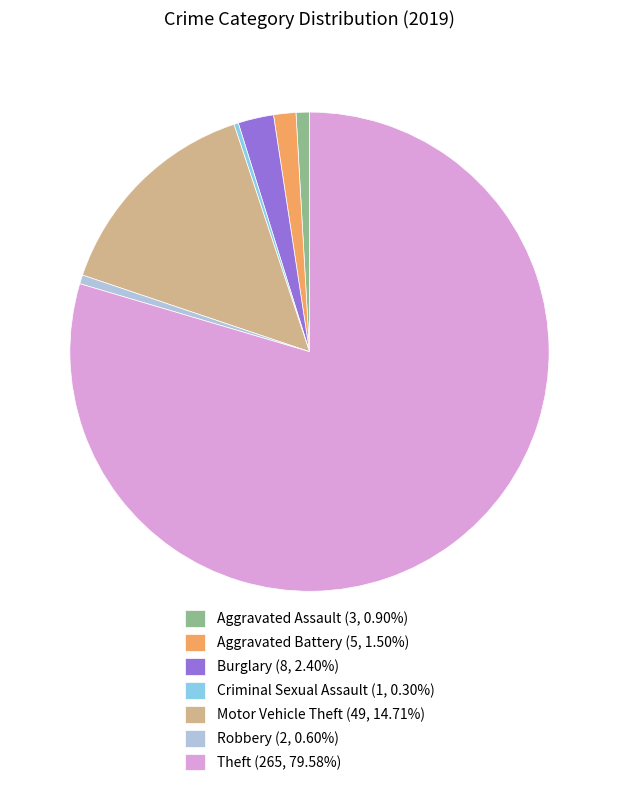

Do Criminal Sexual Assault (1, 0.30%) and Aggravated Assault (3, 0.90%) together represent more than half of the pie?

No